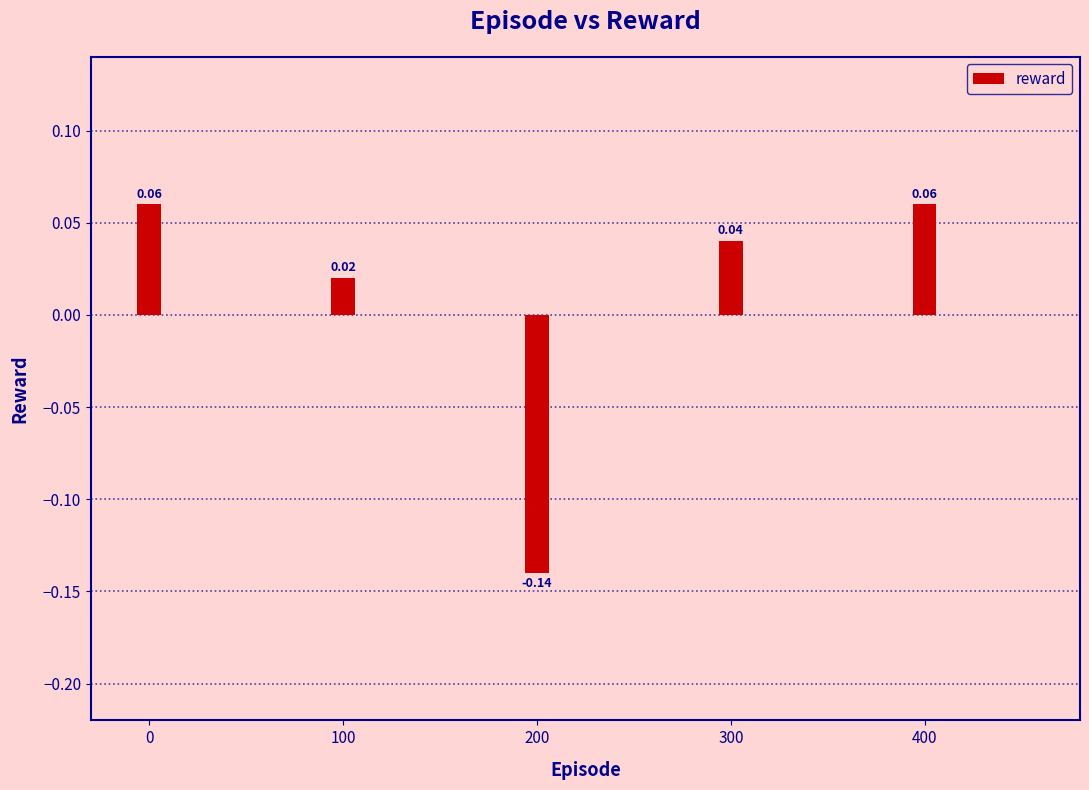

How many values are above zero?

4